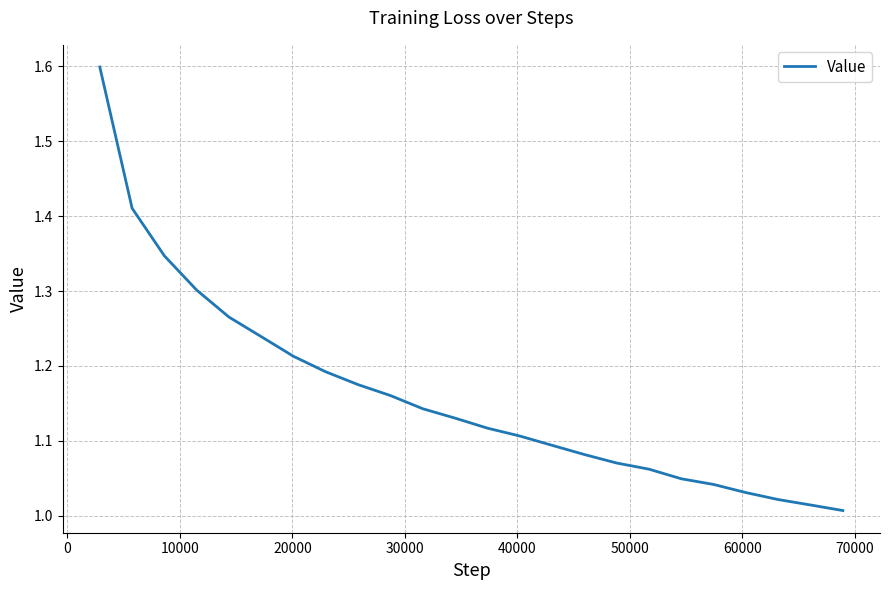

What is the maximum value shown in the chart?

1.6